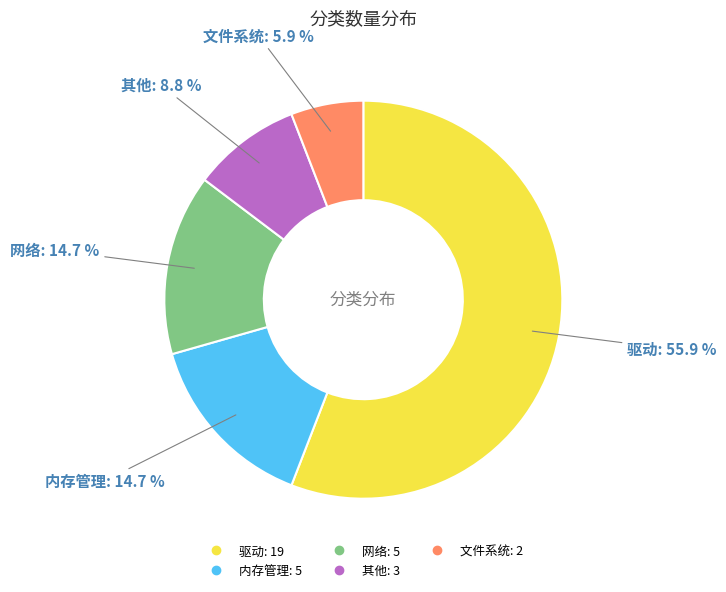

Which category accounts for the majority?

驱动